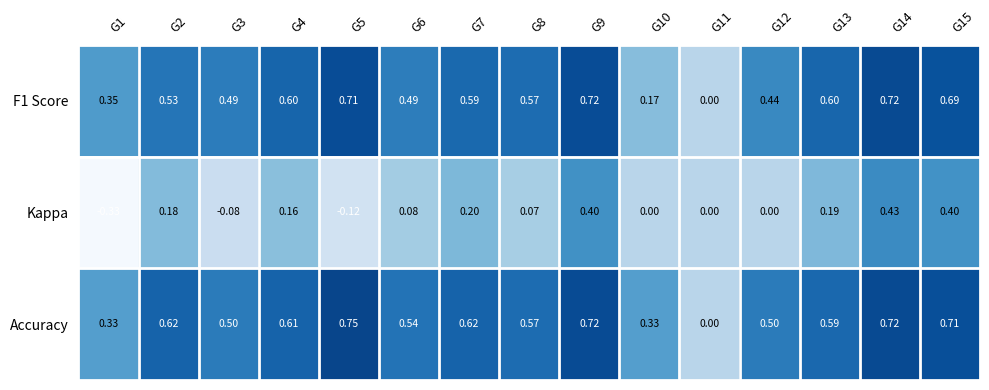

Which series has the largest total across all categories?

Accuracy